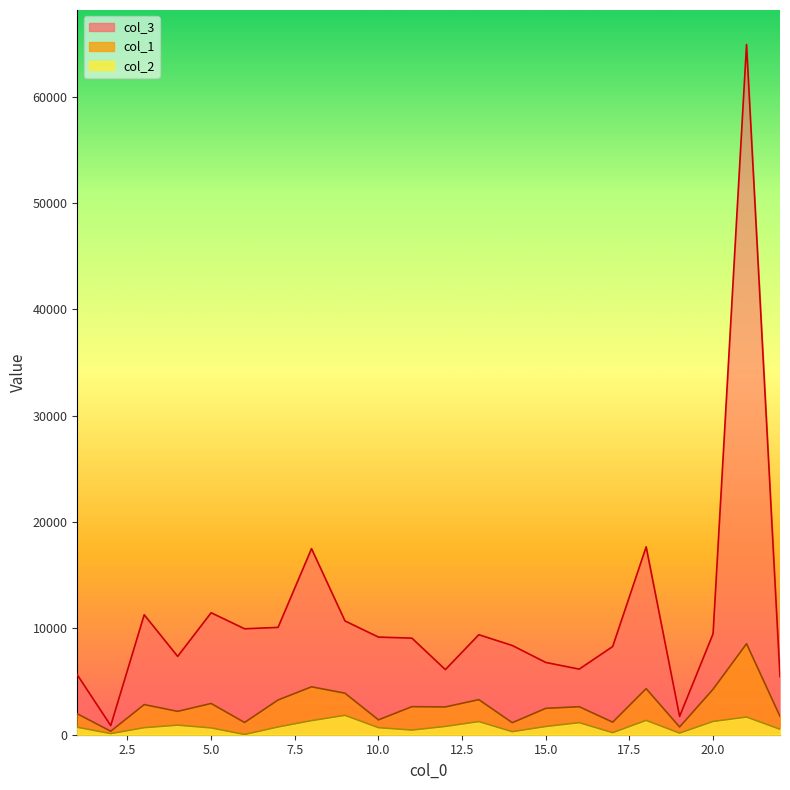

What is the difference between the col_1 values at 10 and 16?

1237.8